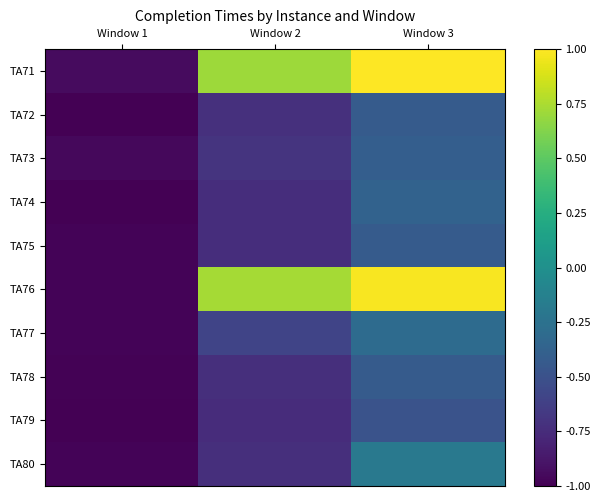

Which series has the widest spread of values?

TA76